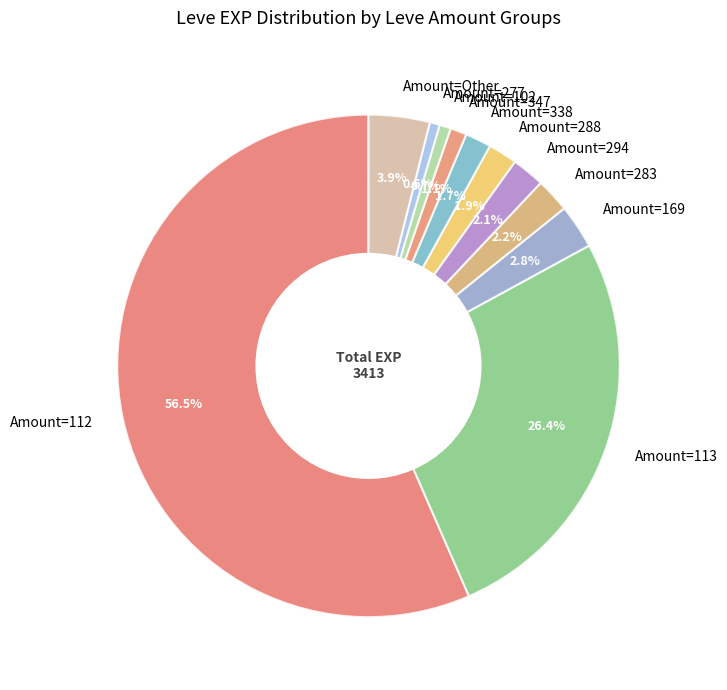

Does any single category account for the majority?

Yes